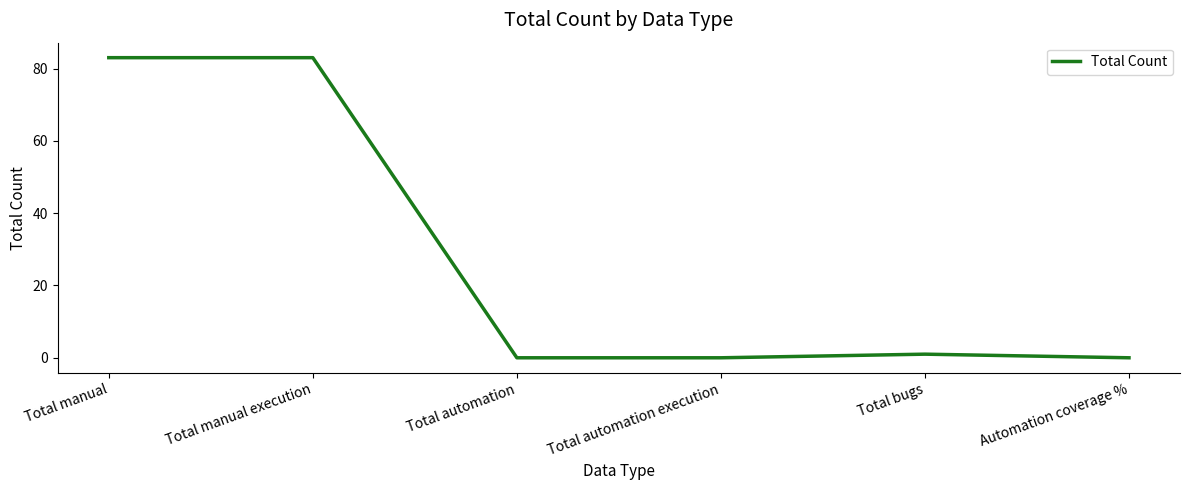

The value at Total bugs is 1. True or false?

True